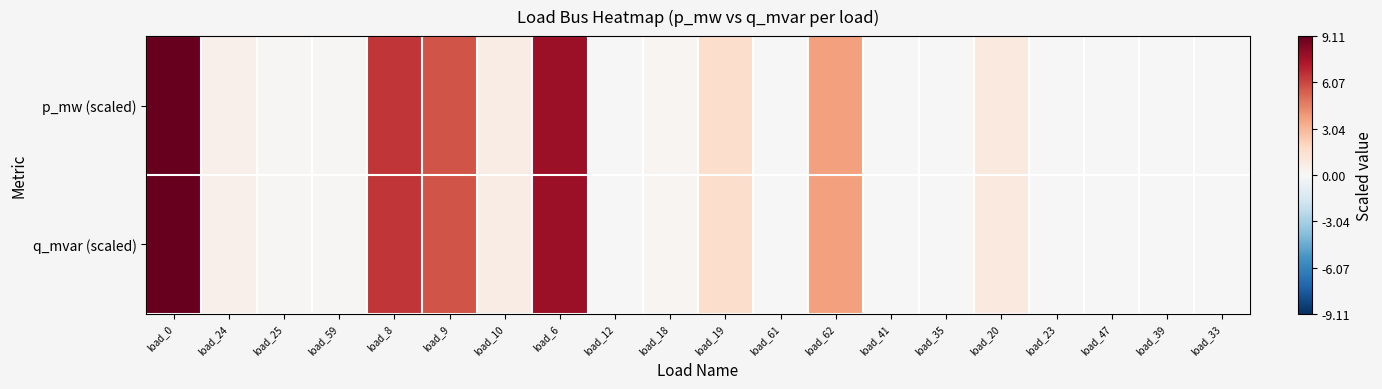

Reading right to left, what are all the values shown in this chart?

p_mw (scaled): load_33=0.0	load_39=0.0	load_47=0.0	load_23=0.0	load_20=0.9	load_35=0.0	load_41=0.0	load_62=3.7	load_61=0.1	load_19=1.6	load_18=0.1	load_12=0.1	load_6=7.8	load_10=0.7	load_9=5.8	load_8=6.5	load_59=0.1	load_25=0.1	load_24=0.5	load_0=9.1
q_mvar (scaled): load_33=0.0	load_39=0.0	load_47=0.0	load_23=0.0	load_20=0.9	load_35=0.0	load_41=0.0	load_62=3.7	load_61=0.1	load_19=1.6	load_18=0.1	load_12=0.1	load_6=7.8	load_10=0.7	load_9=5.8	load_8=6.5	load_59=0.1	load_25=0.1	load_24=0.5	load_0=9.1